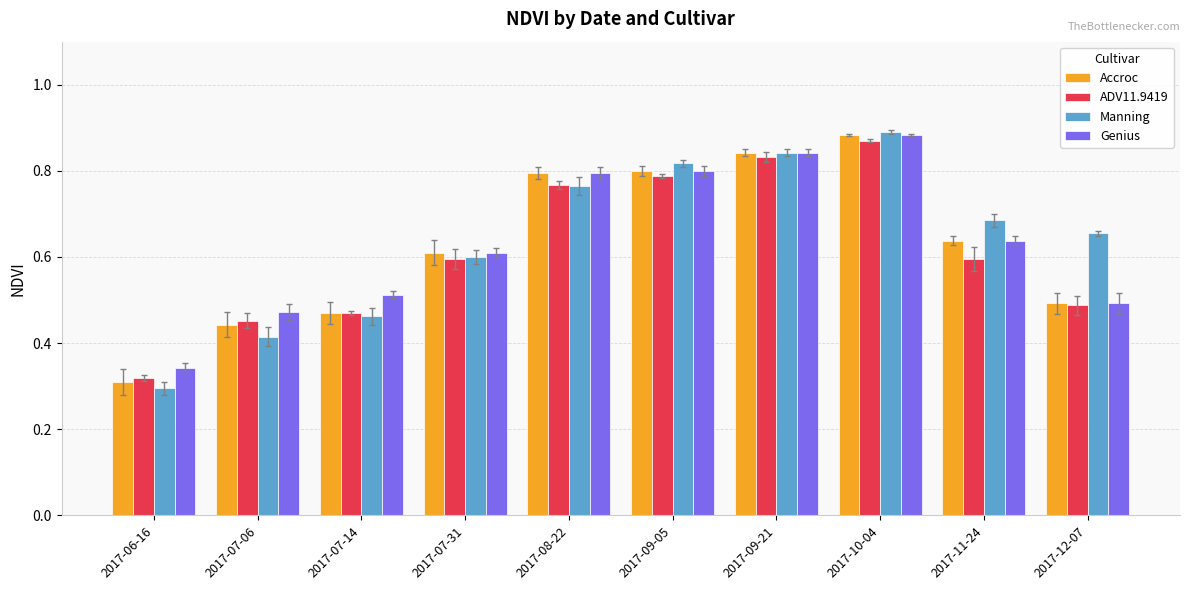

At which category is the sum across all series the highest?

2017-10-04